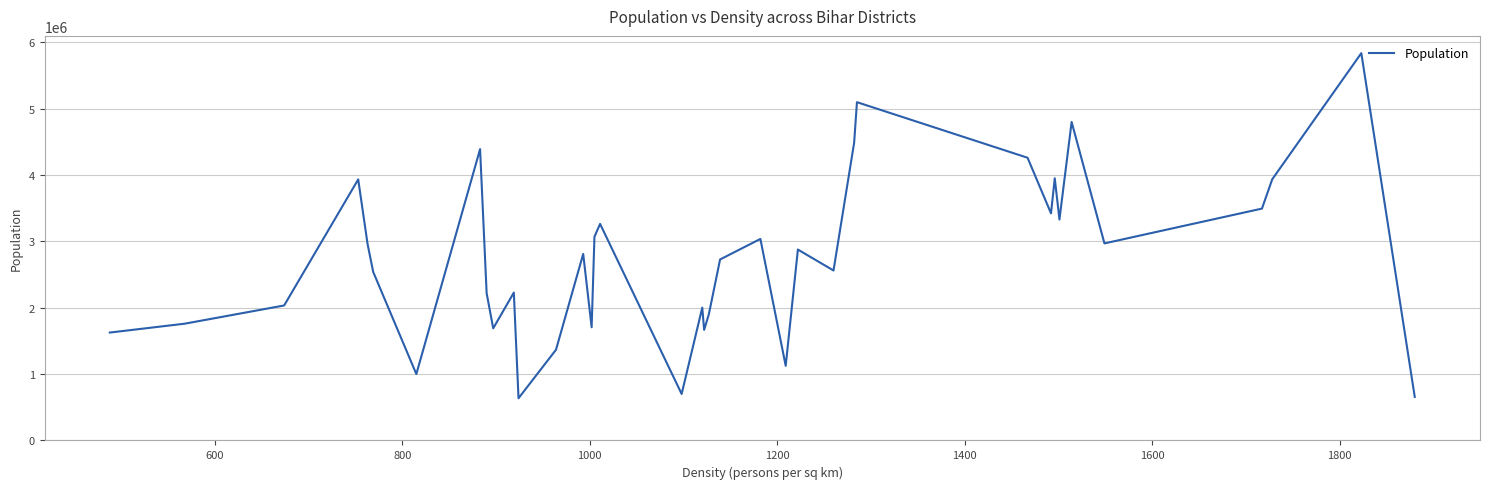

What is the smallest value displayed?

636342